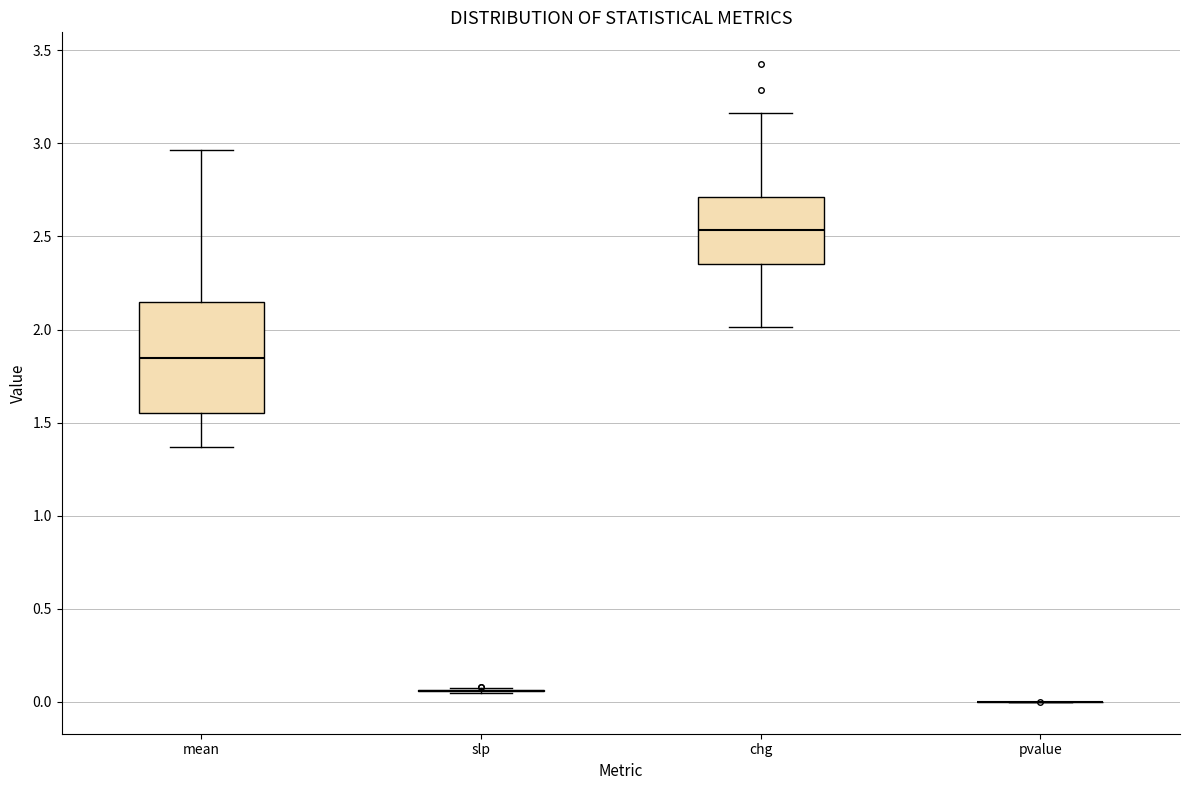

Reading left to right, transcribe this box plot: for each box, give where its median line is, the range the box spans, and where its two whiskers end, as read against the y-axis. The values are not printed on the chart, so give them approximately, as read against the axis.

mean: median 1.85, box 1.55 to 2.15, whiskers 1.35 to 2.95
slp: box collapsed to a line at 0.05, whiskers 0.05 to 0.10
chg: median 2.55, box 2.35 to 2.70, whiskers 2.00 to 3.15
pvalue: box collapsed to a line at 0.00, whiskers 0.00 to 0.00